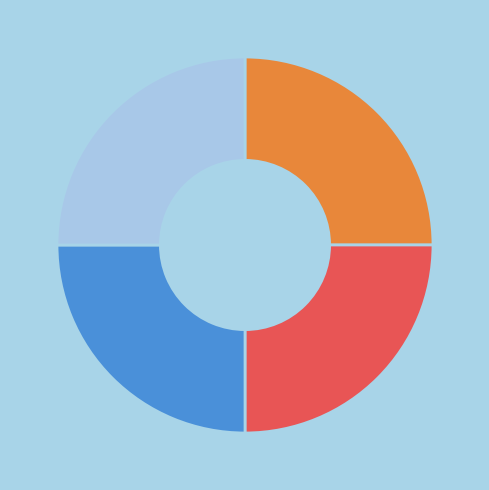

To the nearest percent, what percentage of the pie is uncore?

25%